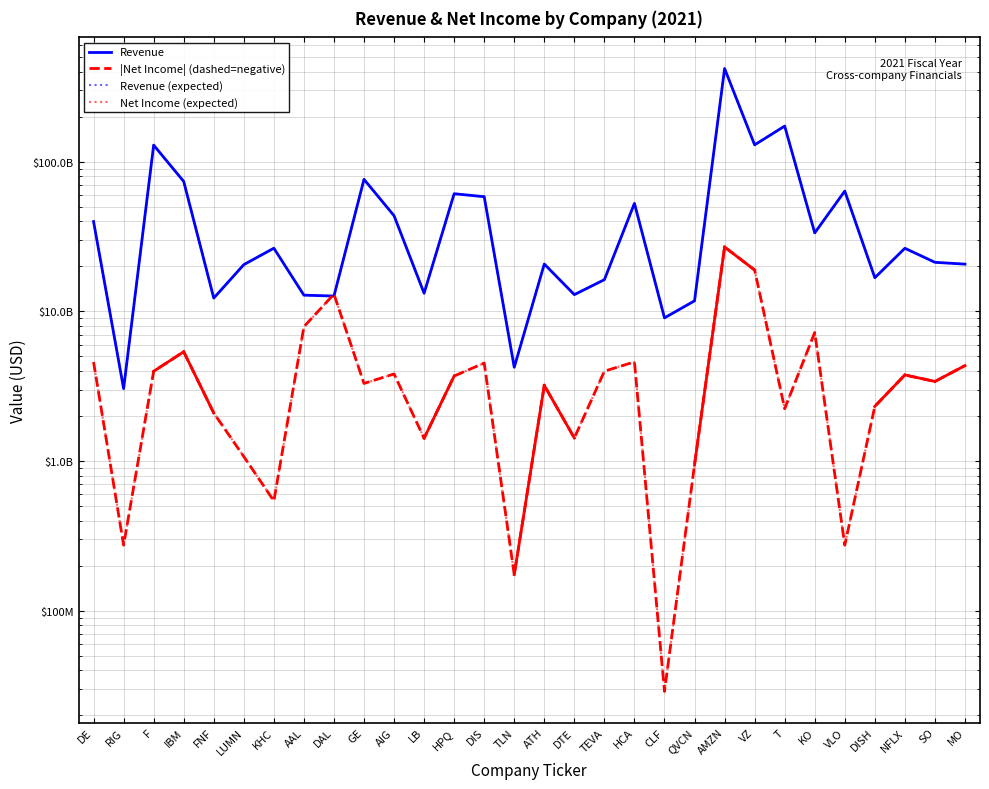

What is the label of the 29th point from the left?

SO